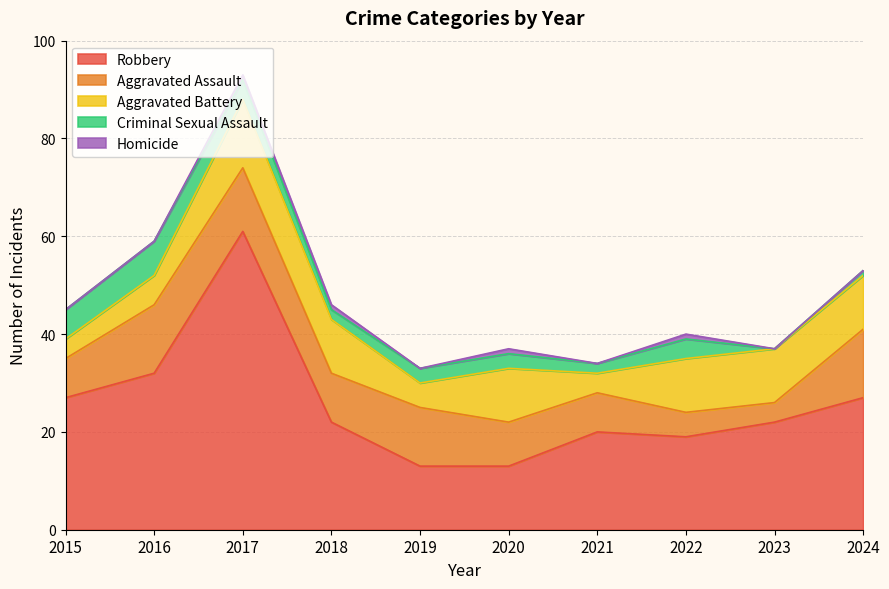

True or false: Aggravated Battery has more than 0 interior local peaks.

True